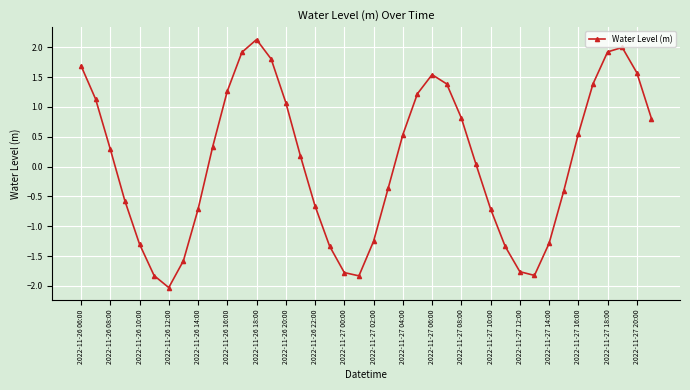

What is the minimum value shown in the chart?

-2.0